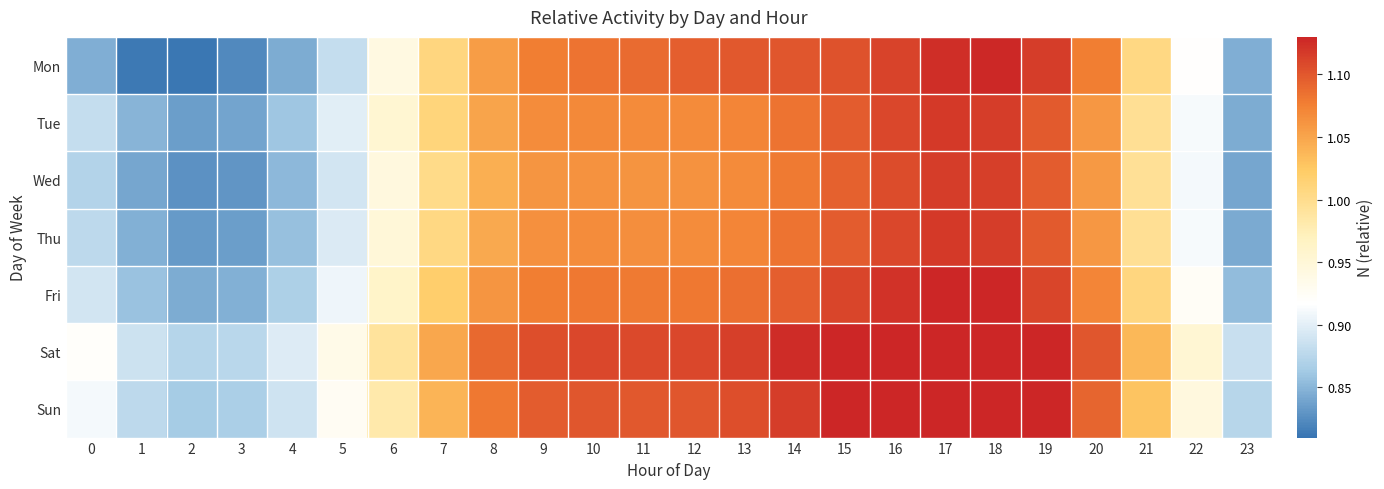

What is the difference between the highest and lowest values at 4?

0.1